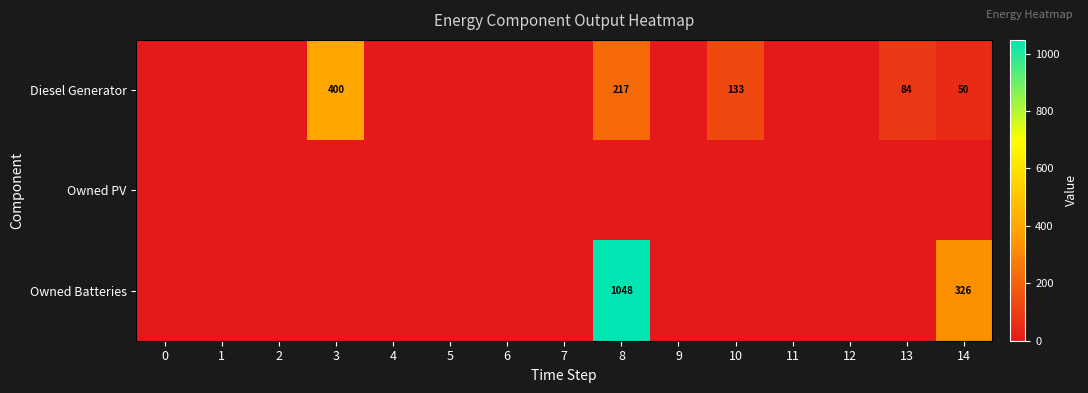

The value of Diesel Generator at 3 is 220. True or false?

False